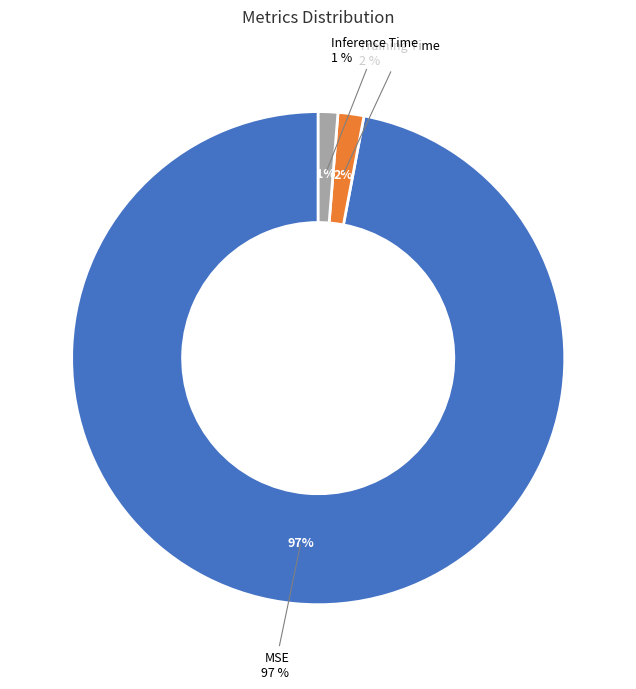

To the nearest percent, what is the difference between the Inference Time and MSE slice percentages?

96%